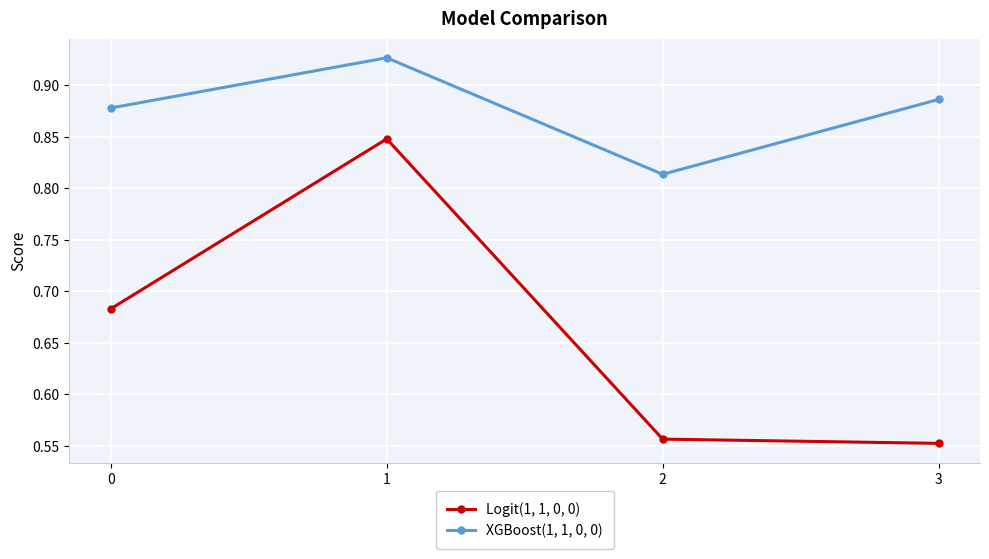

What is the total value across all series at 3?

1.4